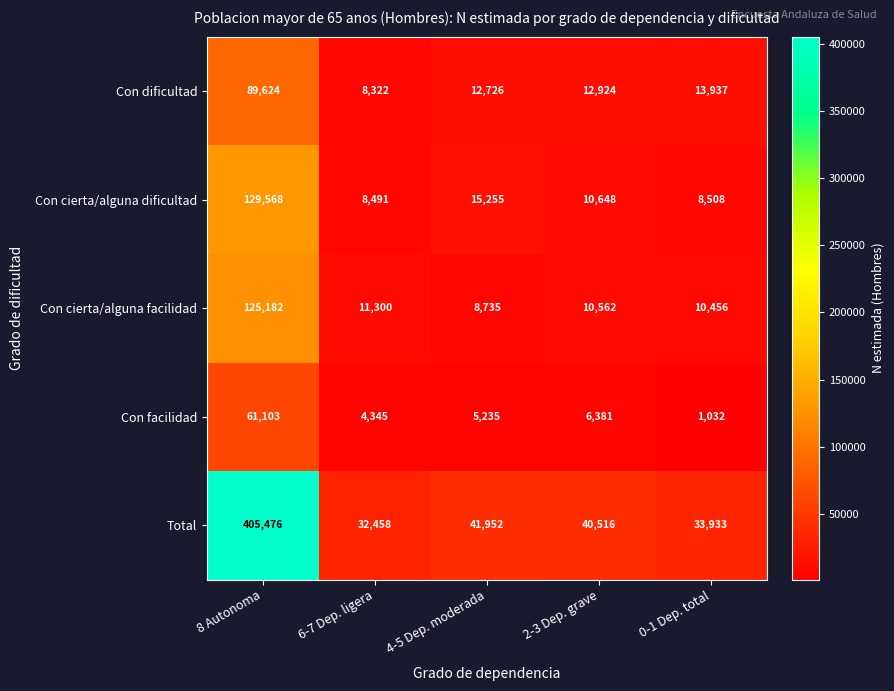

What is the average value of the Con cierta/alguna dificultad series?

34494